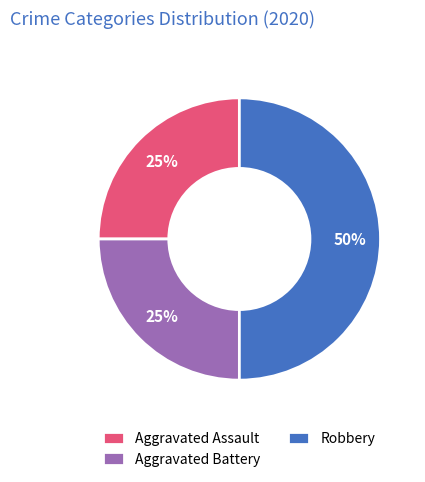

To the nearest percent, what is the average slice percentage?

33%